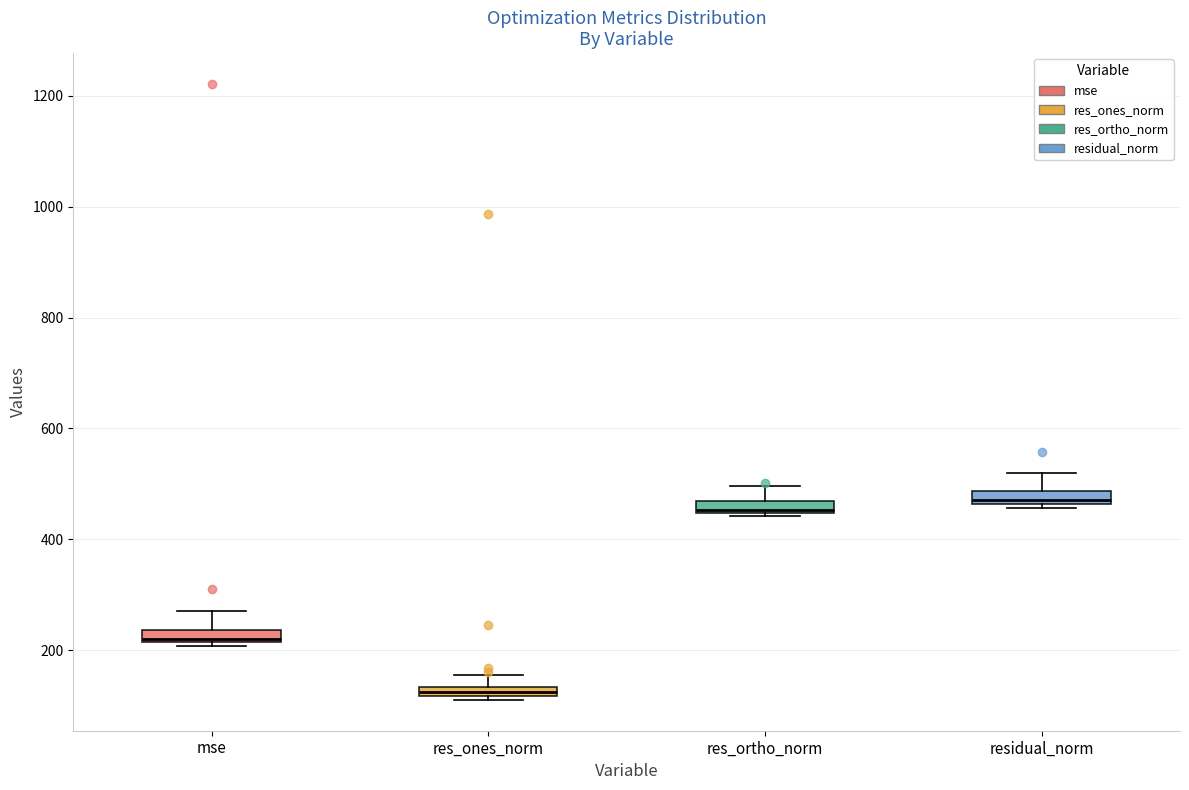

Where is the lower edge of the box for res_ortho_norm on the y-axis? The values are not printed on the chart, so give them approximately, as read against the axis.

440